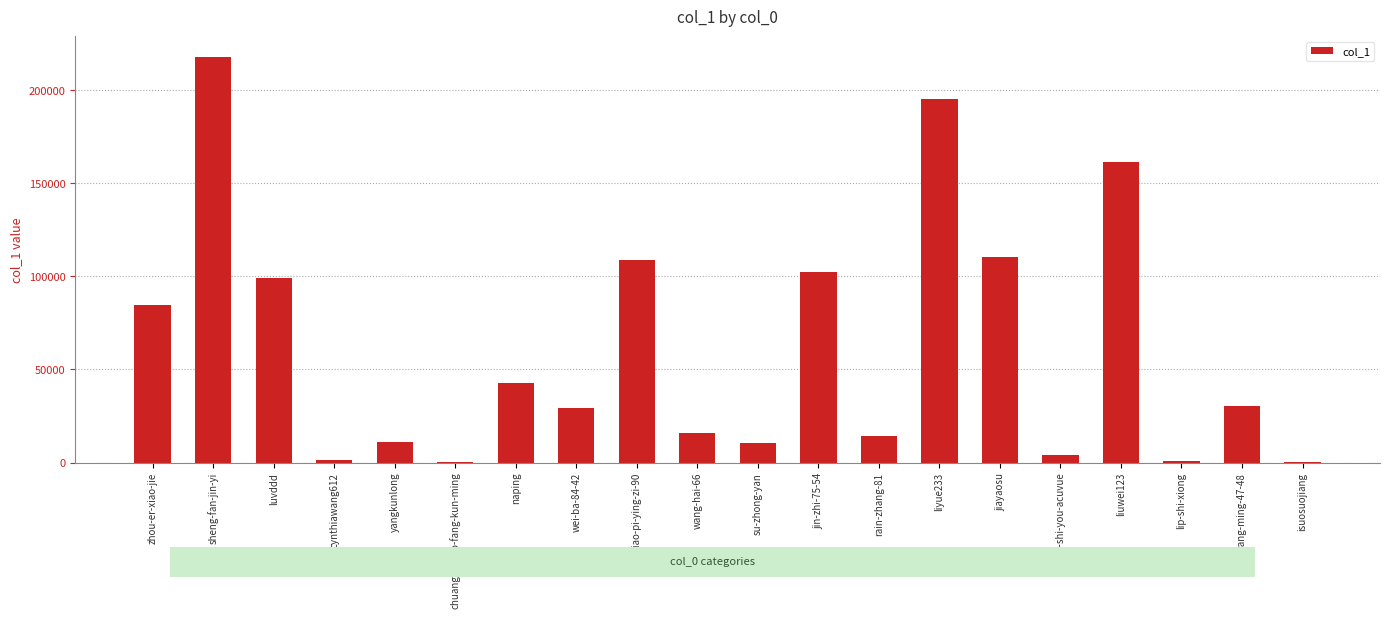

Count the number of data series in this chart.

1